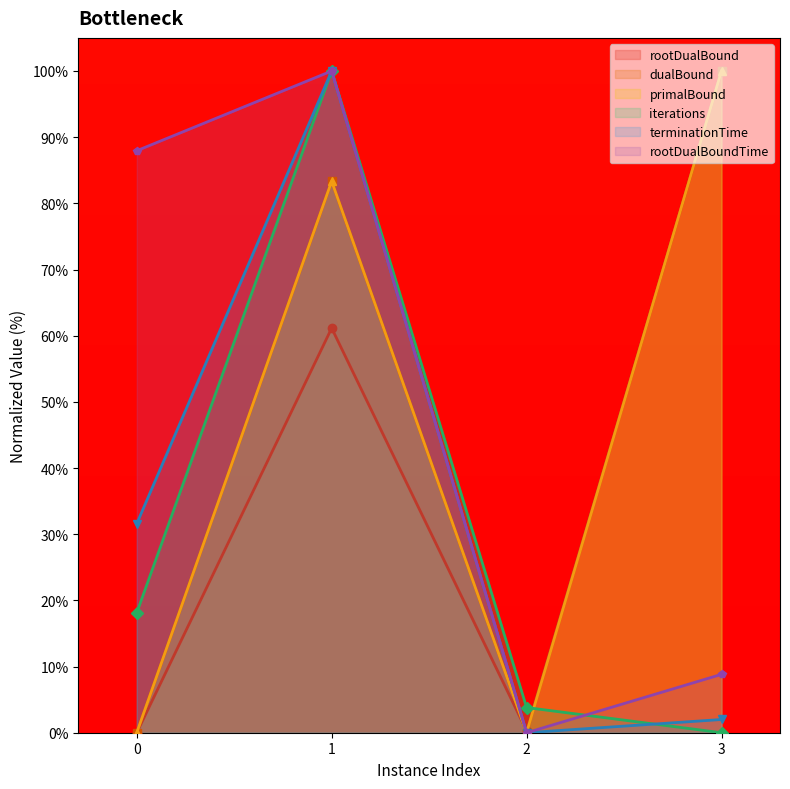

Between 0 and 2, which is larger?

2